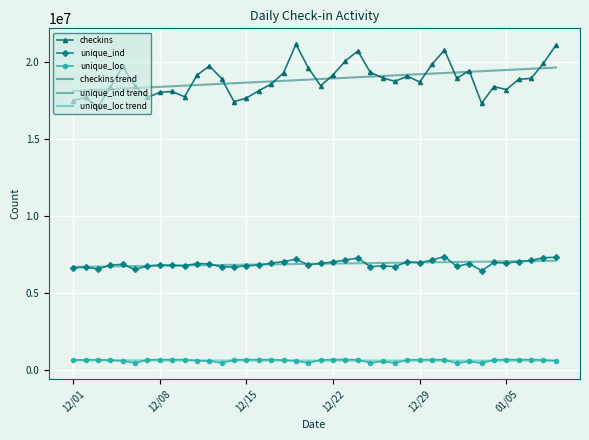

True or false: checkins trend and unique_ind cross at least once.

False